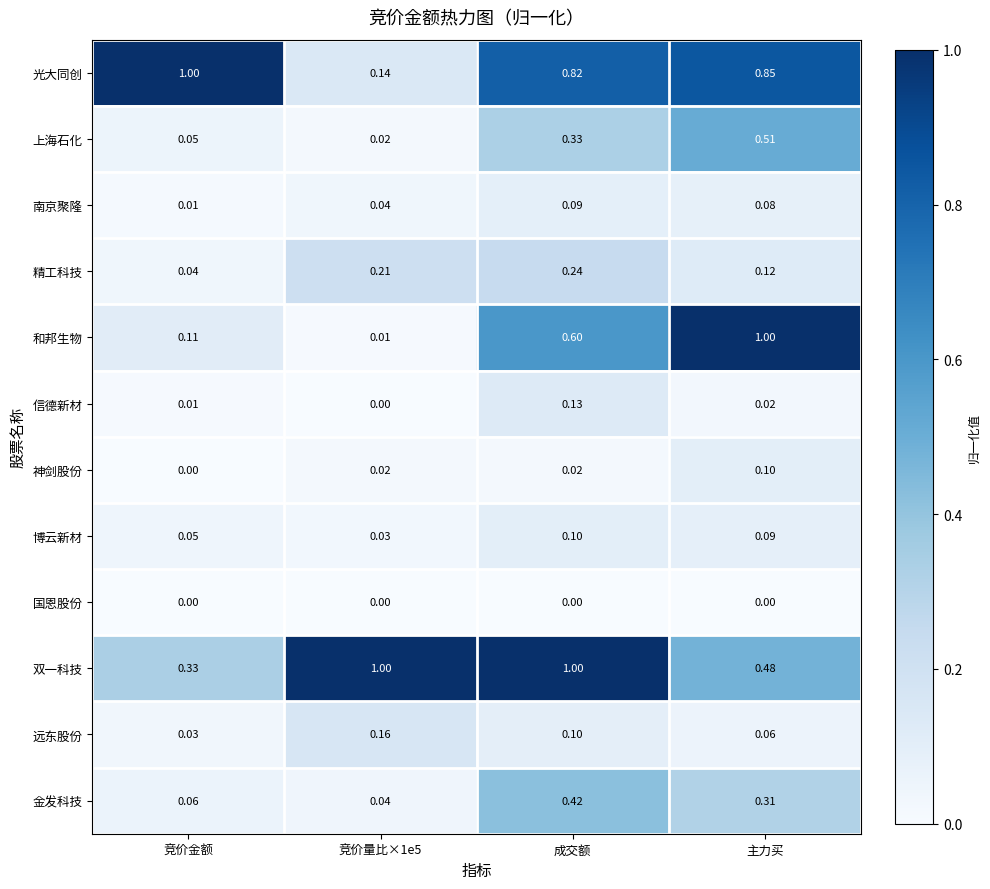

What is the greatest value displayed?

1.0